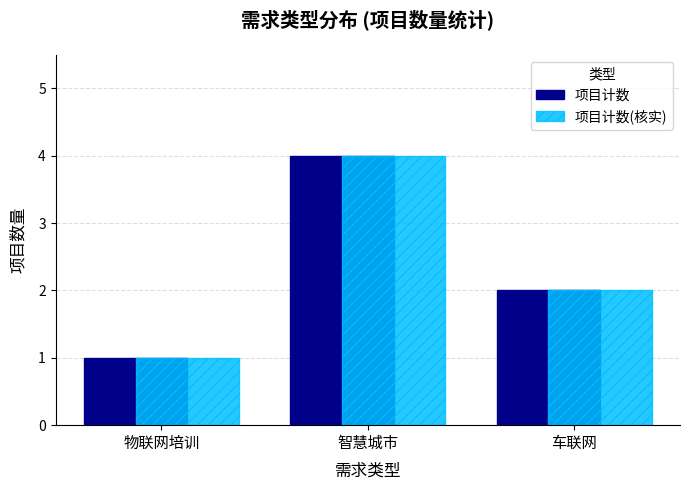

Which category has the highest value across all series?

智慧城市